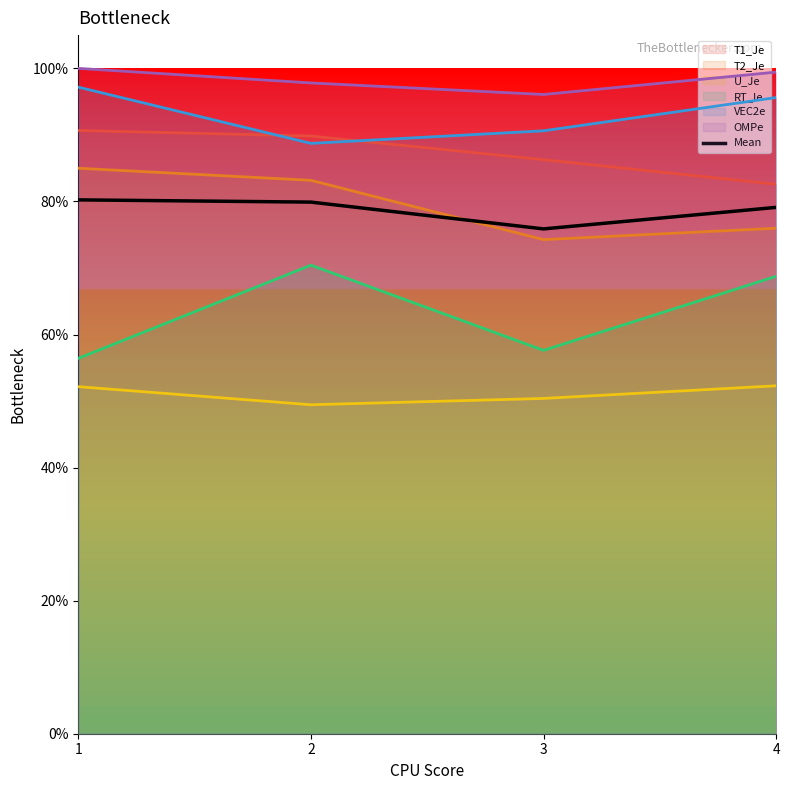

How many values are between 0 and 1?

4